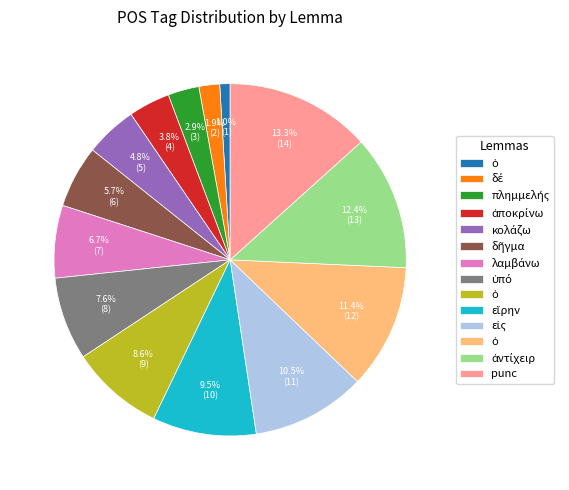

Is there any slice that represents more than half of the pie?

No